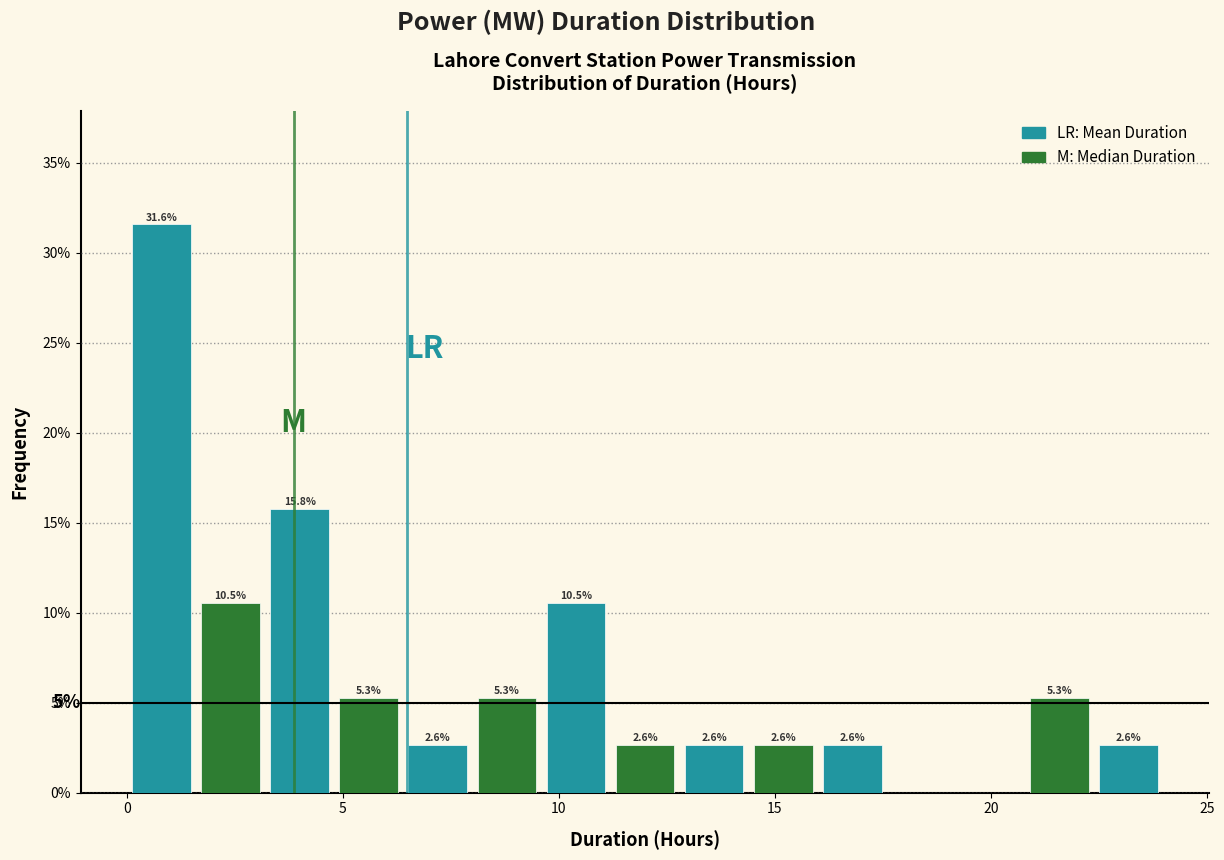

Read against the x-axis, roughly where is the centre of the tallest bar?

1.0